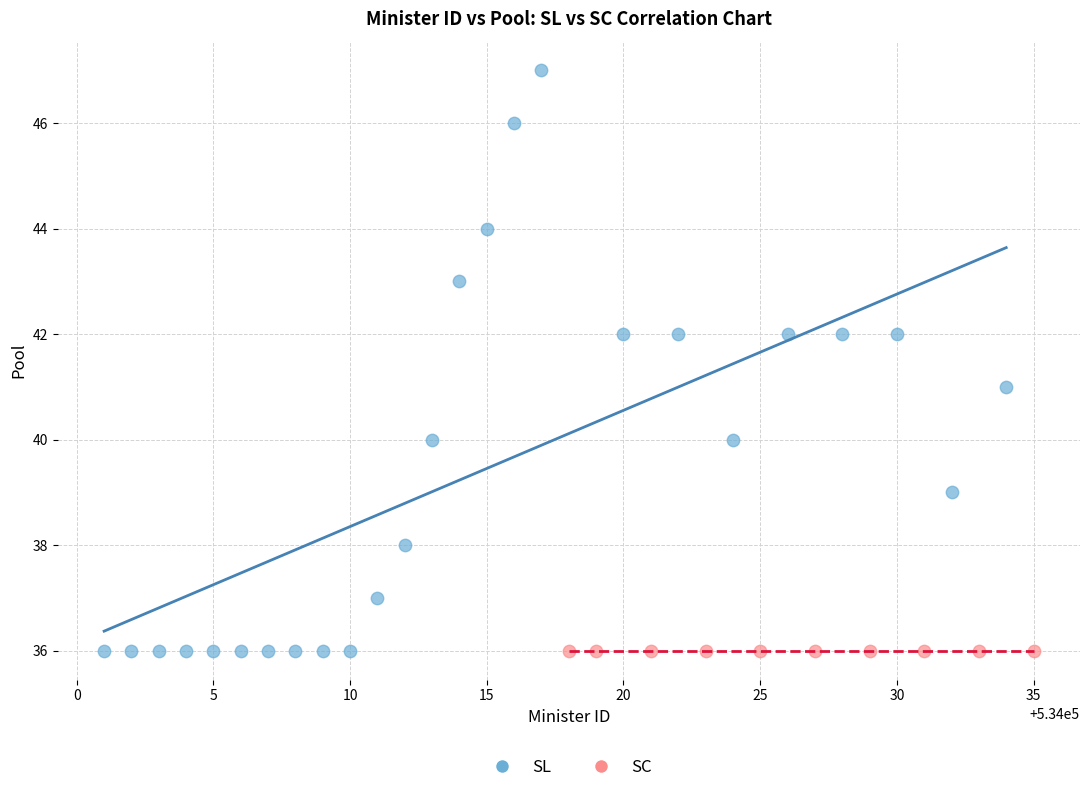

Which series contains the highest Y value?

SL